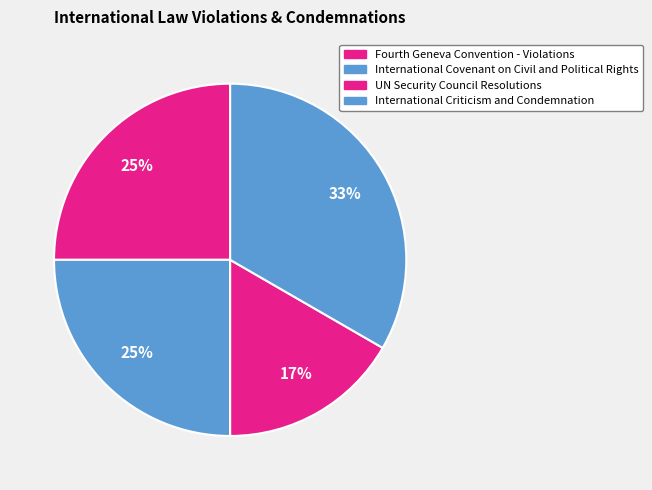

Is there a majority slice in this chart?

No